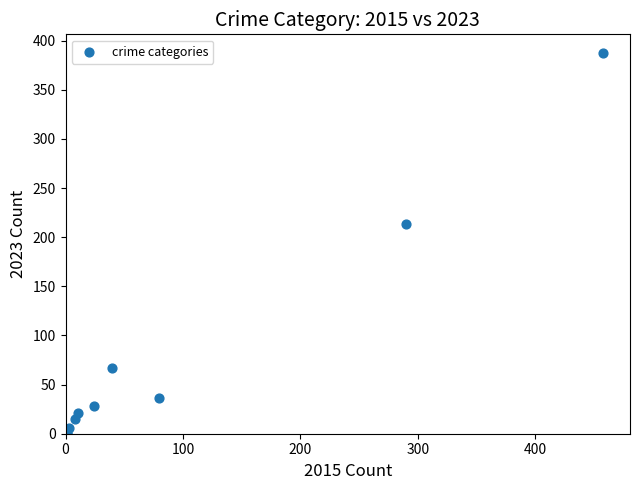

What Y value in the scatter plot is closest to 193?

213